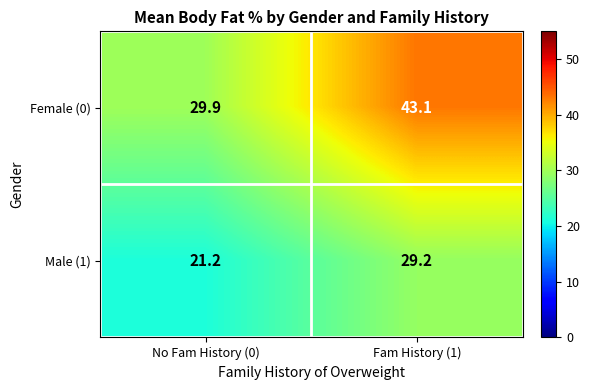

Which label corresponds to the largest value in the chart?

Fam History (1)